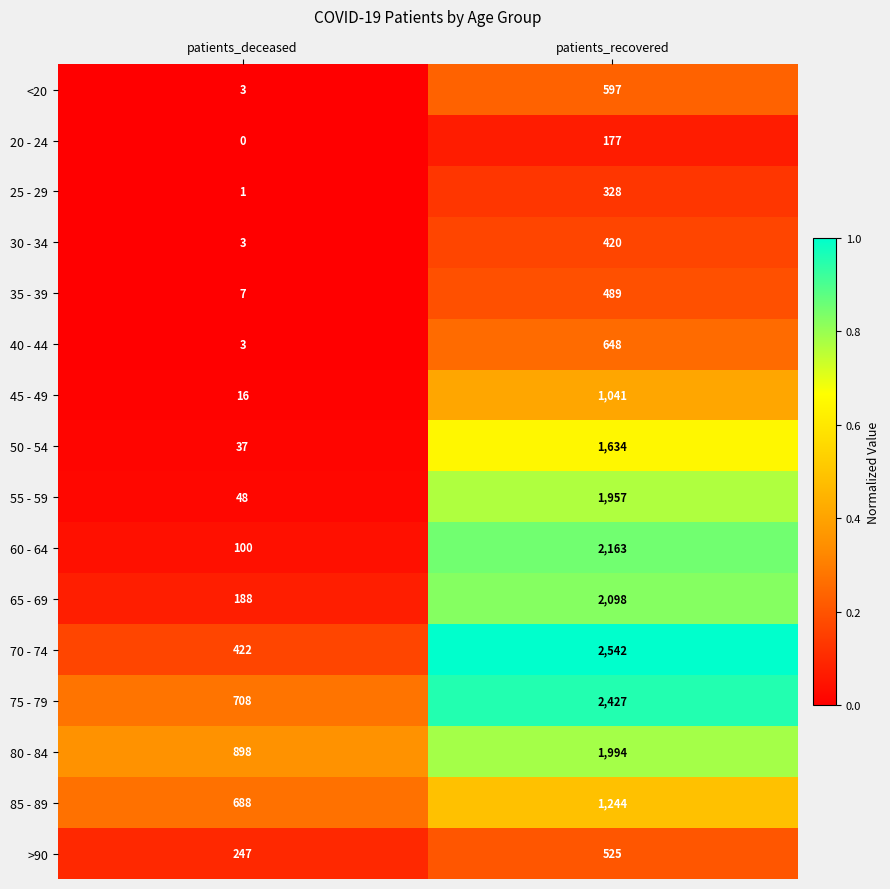

The 30 - 34 series shows 5 at patients_deceased. True or false?

False